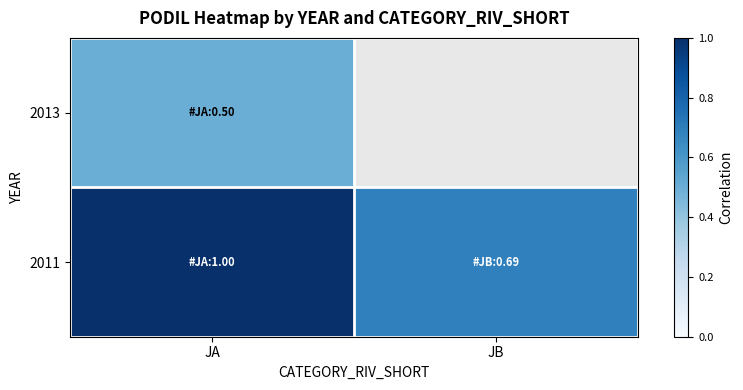

At which category does the chart reach its peak across all series?

JA